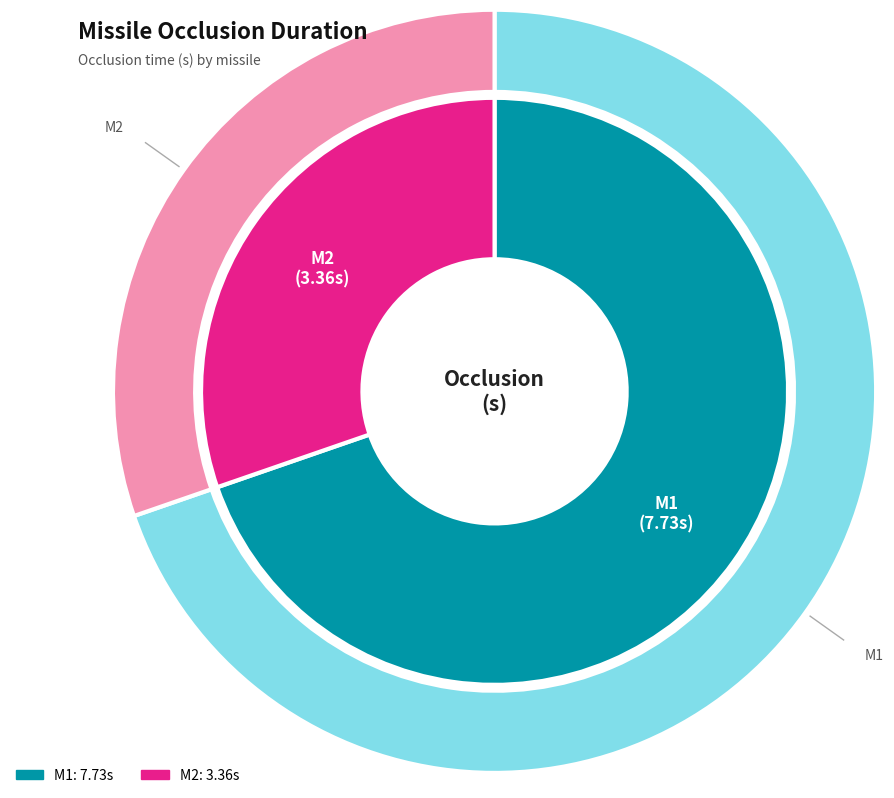

How many slices are in this pie chart?

2